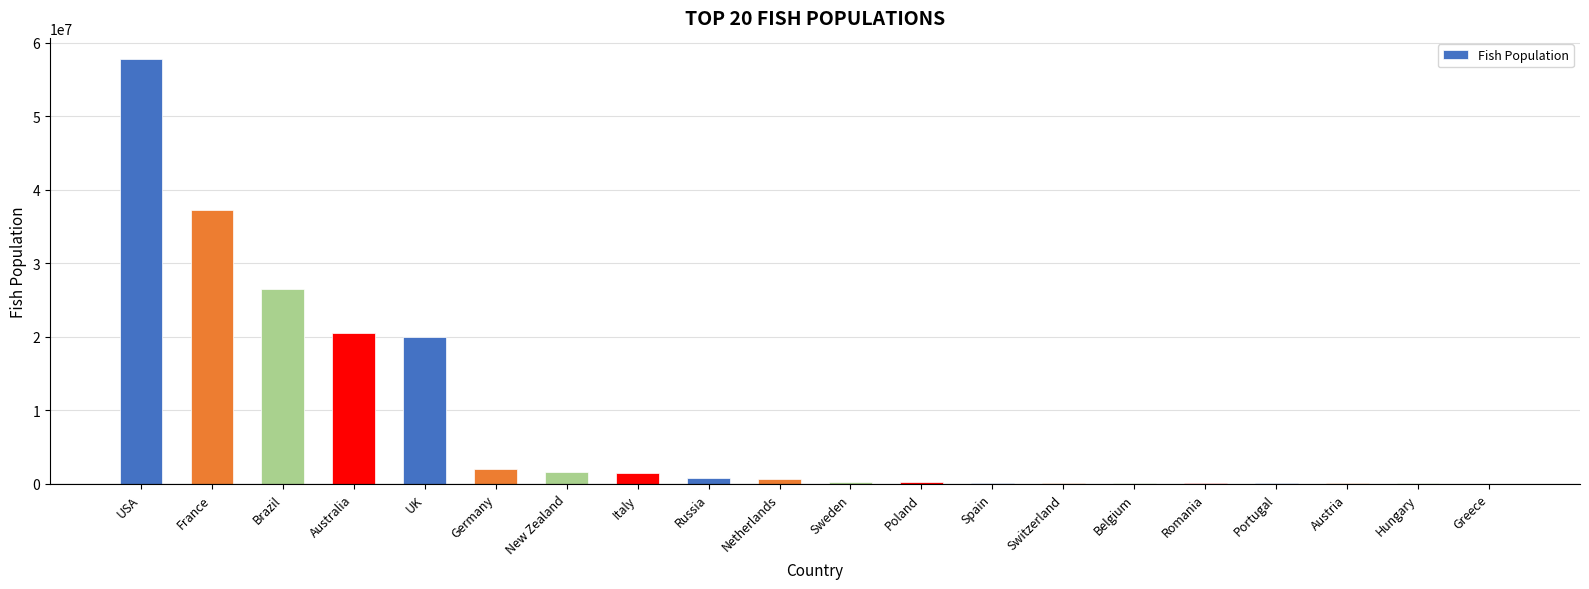

The value at USA is 91164275. True or false?

False